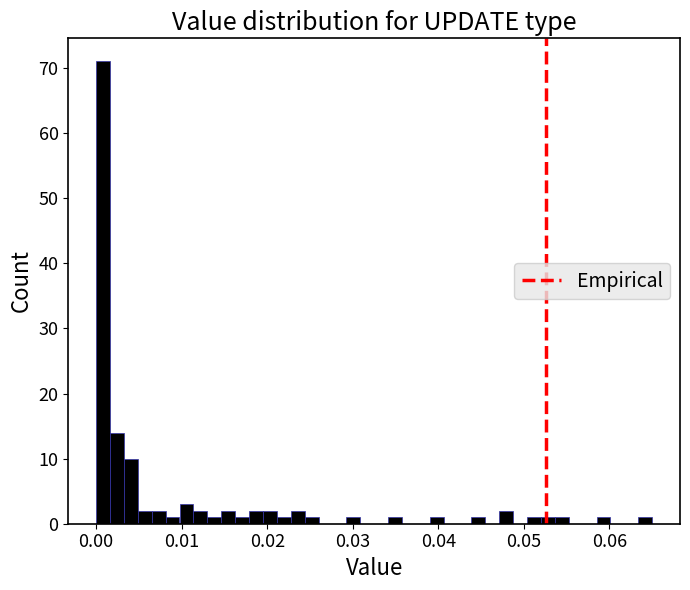

Around what value on the x-axis is the tallest bar? Give the approximate position of its centre, as read against the axis.

0.001